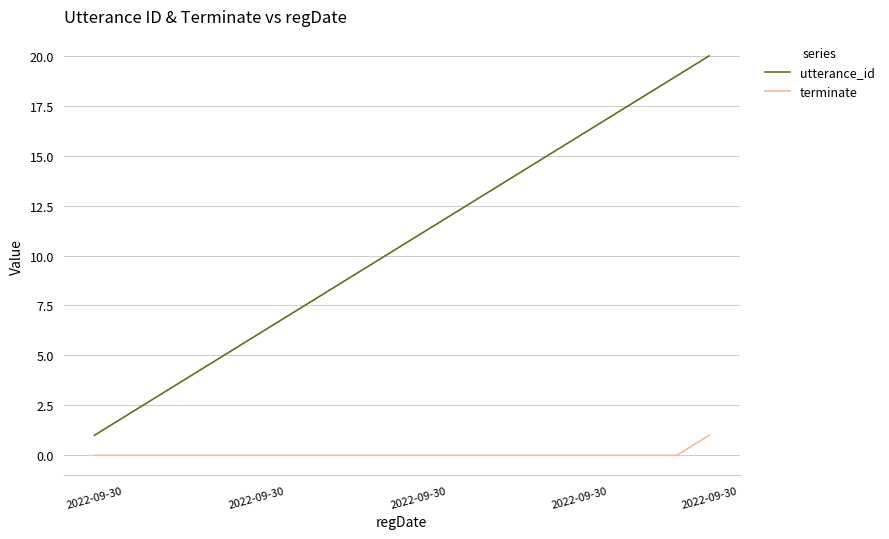

True or false: utterance_id and terminate cross at least once.

False